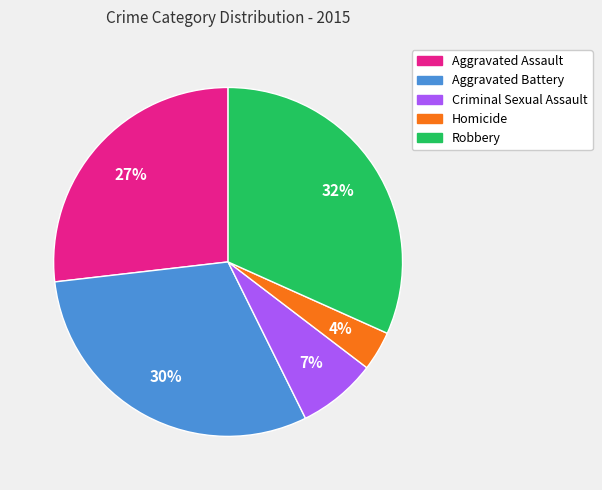

Does Aggravated Assault account for over 50% of the chart?

No